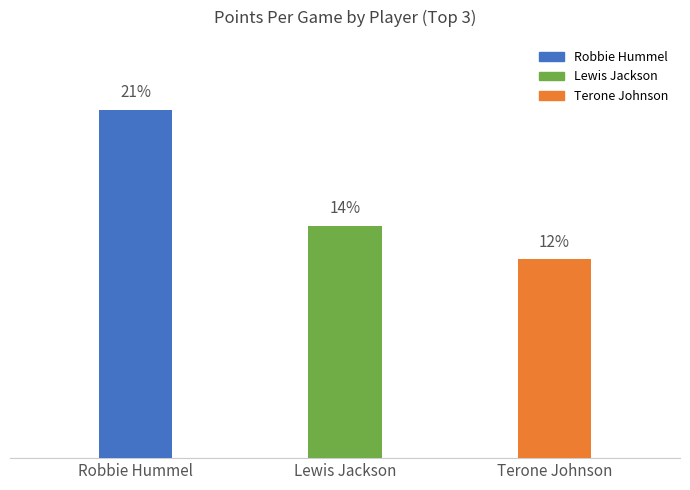

Between Lewis Jackson and Robbie Hummel, which is larger?

Robbie Hummel